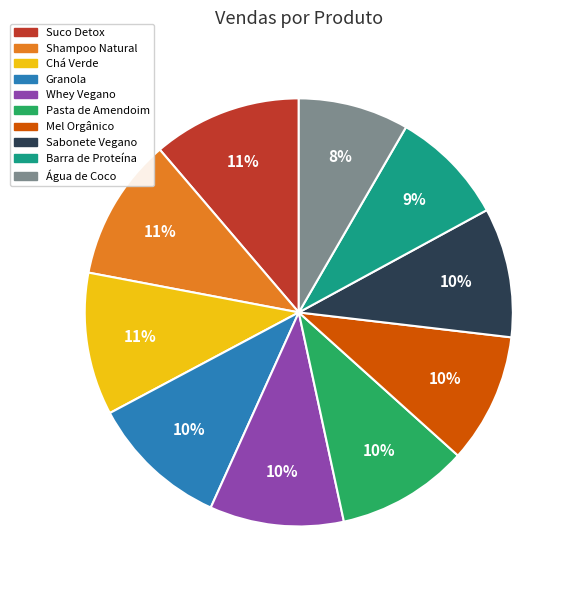

Between Suco Detox and Pasta de Amendoim, which is larger?

Suco Detox